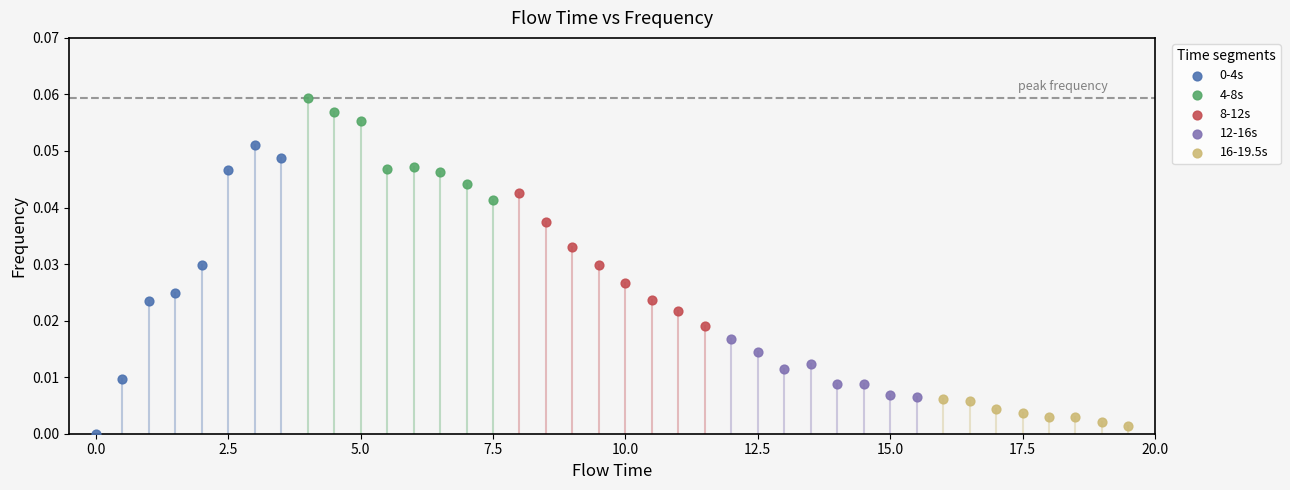

Which series reaches the maximum Y coordinate?

4-8s